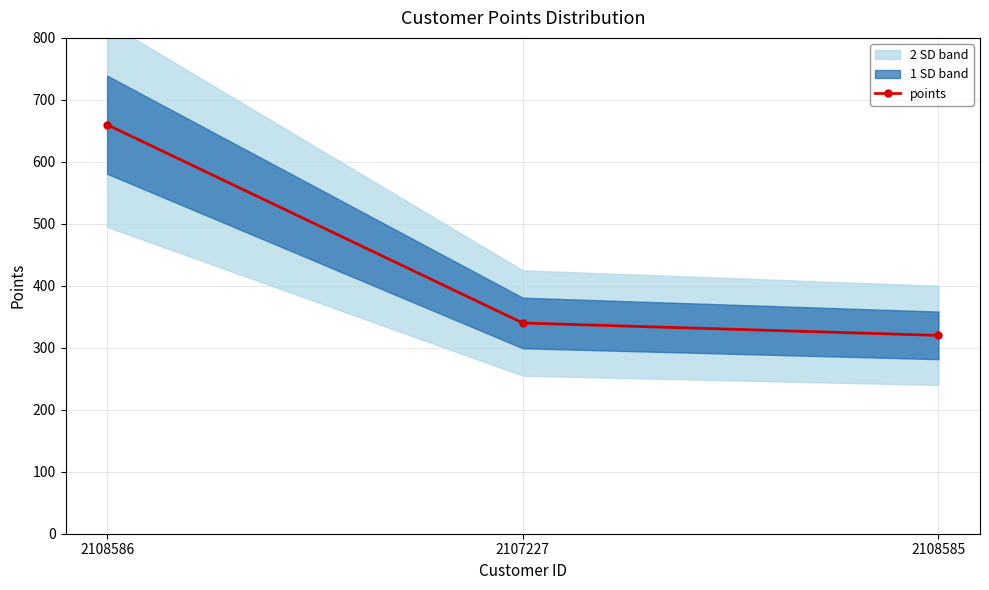

What is the approximate value at 2108585?

320